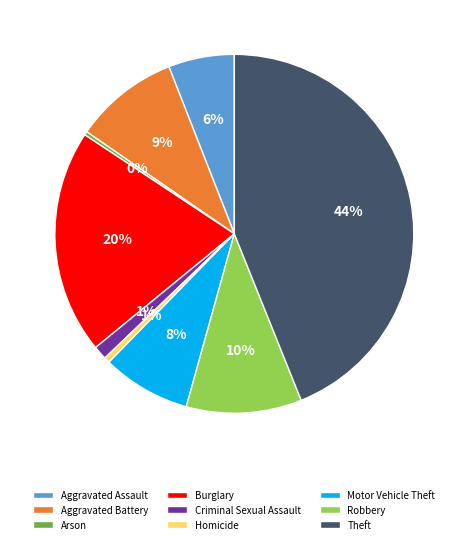

To the nearest percent, what portion does Homicide represent?

1%